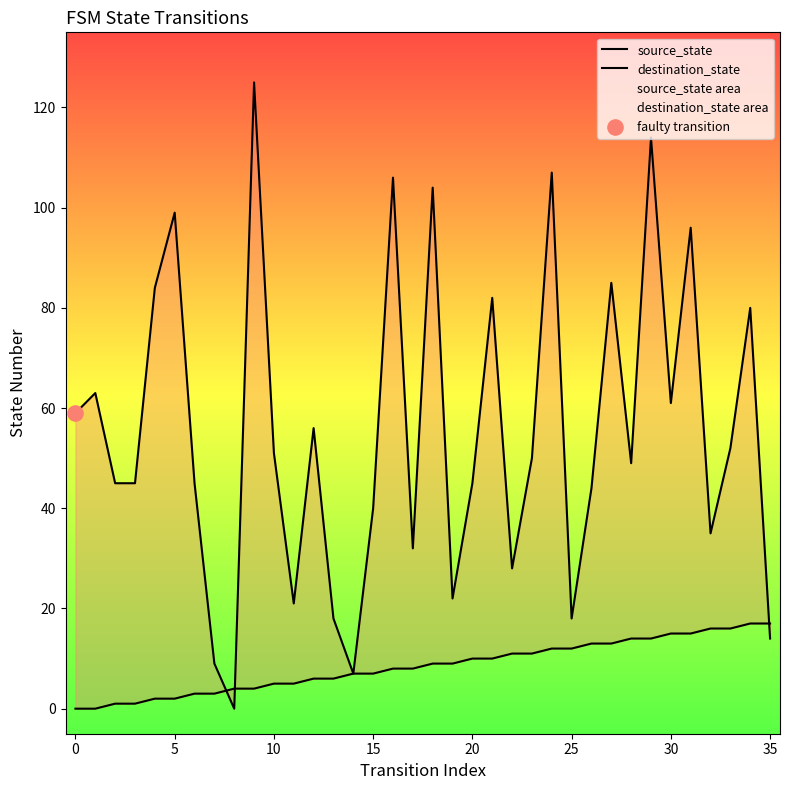

Which series contains the lowest Y value?

source_state